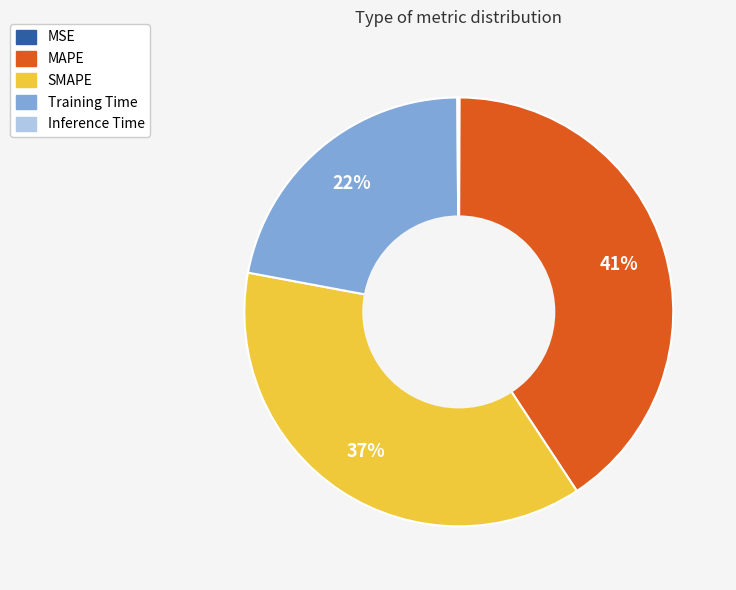

True or false: MAPE accounts for 41% of the total.

True